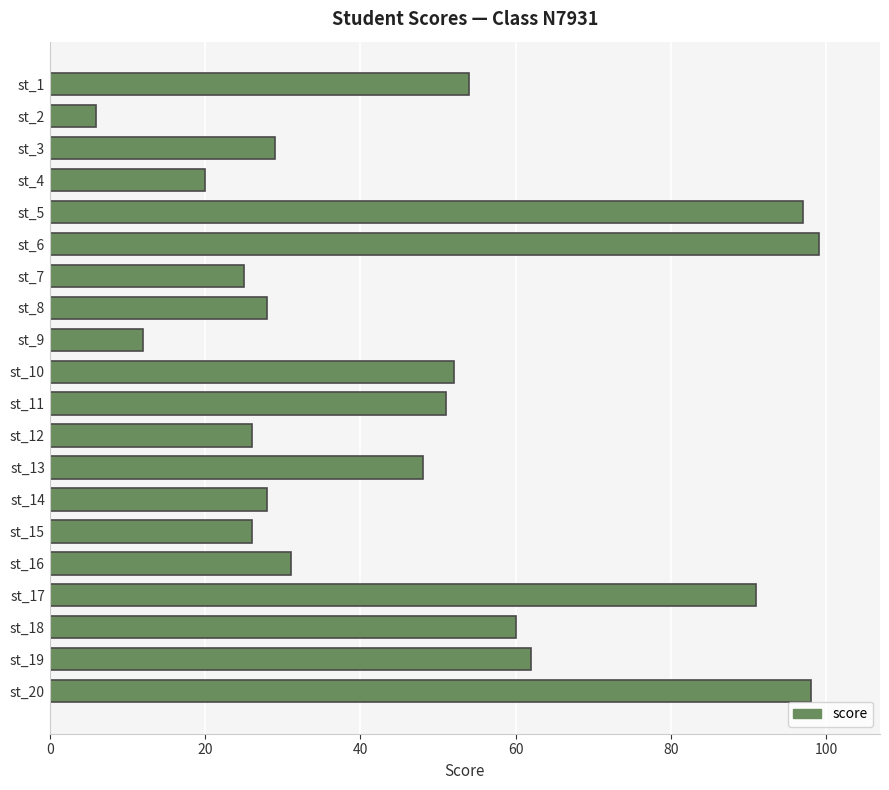

Count the number of categories in the chart.

20